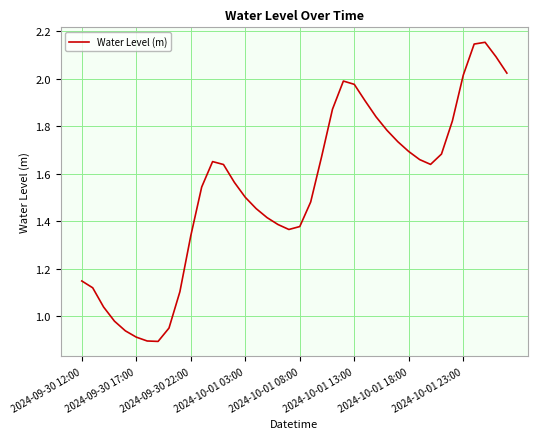

What is the ratio of the value at 2024-09-30 17:00 to the value at 2024-10-01 18:00?

0.5